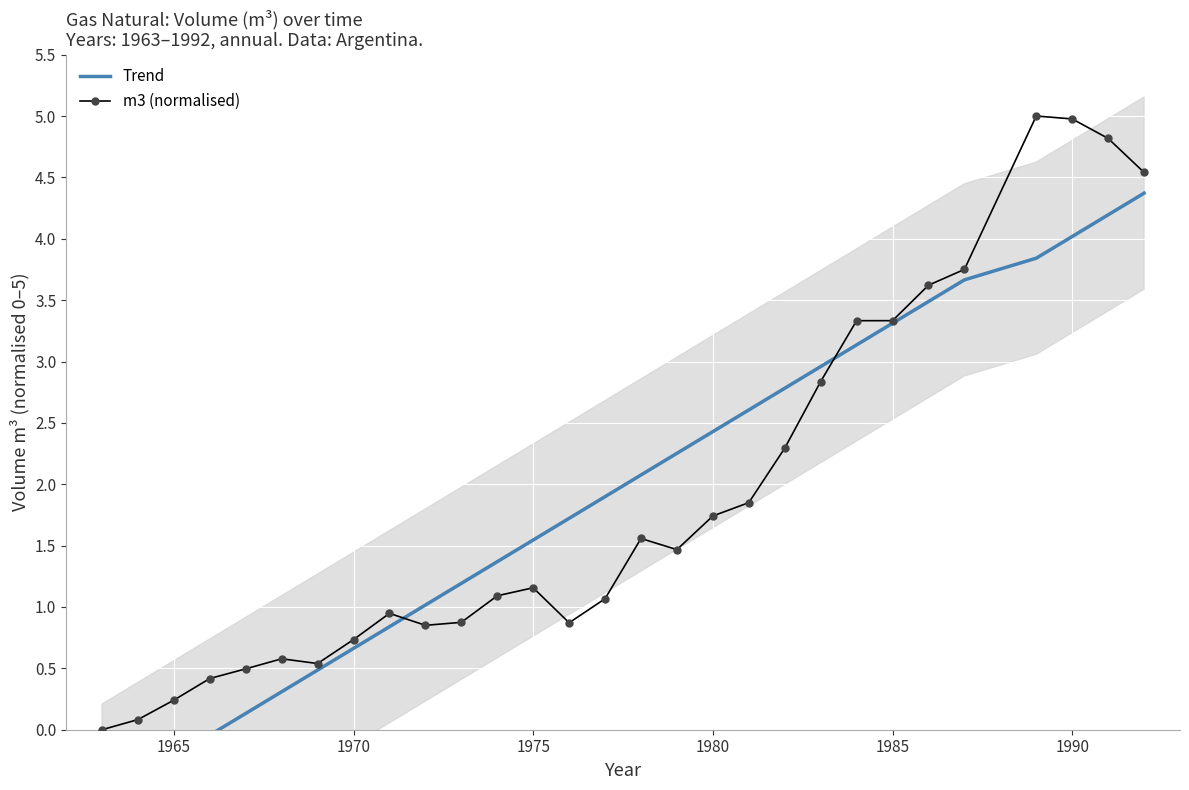

Which series has the widest spread of values?

m3 (normalised)